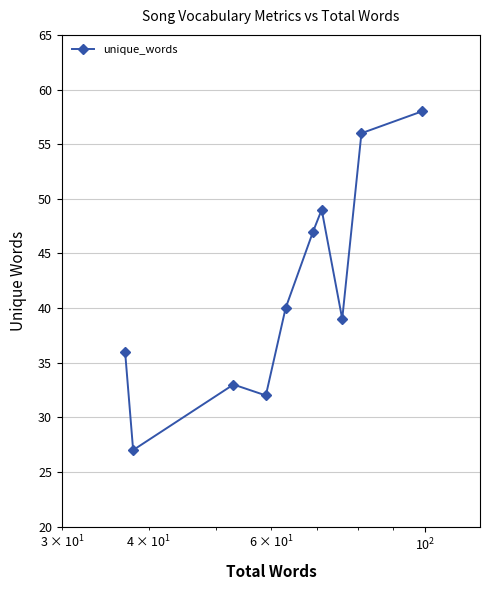

What is the difference between the maximum and second lowest values?

26